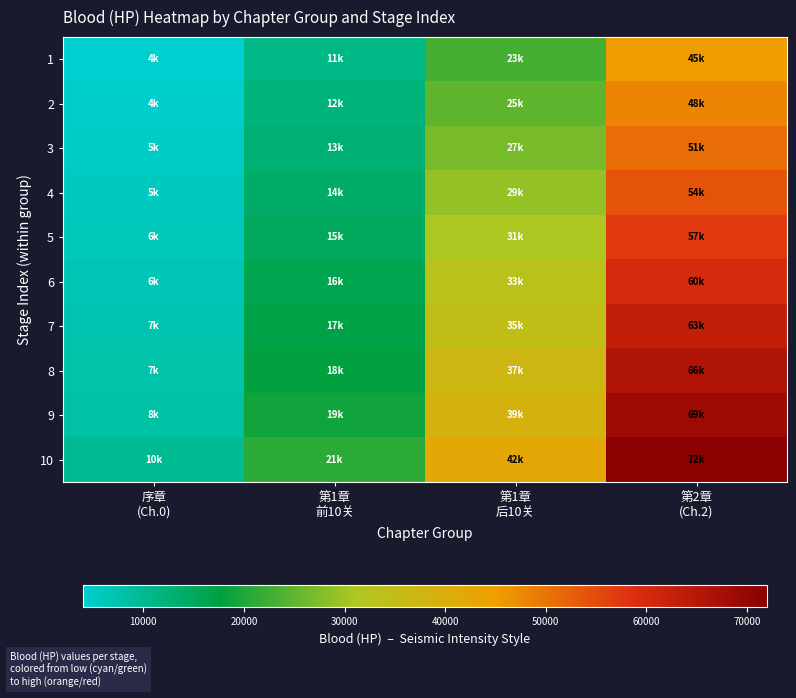

What is the total value across all series at 第1章
前10关?

156000